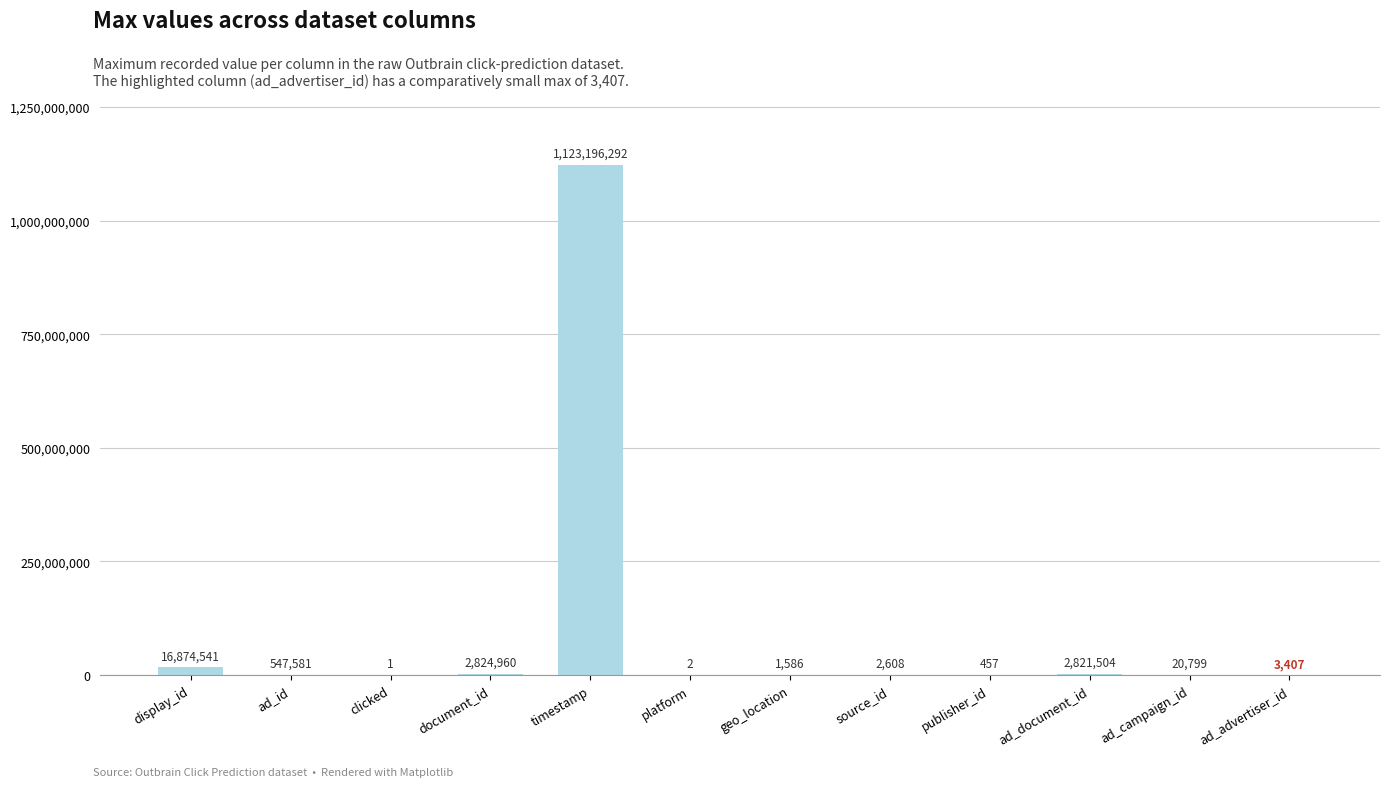

What is the maximum value shown in the chart?

1123196292